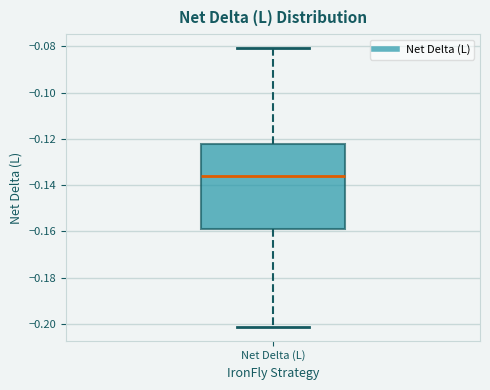

Transcribe this box plot: give where the median line is, the range the box spans, and where the two whiskers end, as read against the y-axis. The values are not printed on the chart, so give them approximately, as read against the axis.

median -0.136, box -0.158 to -0.122, whiskers -0.202 to -0.080